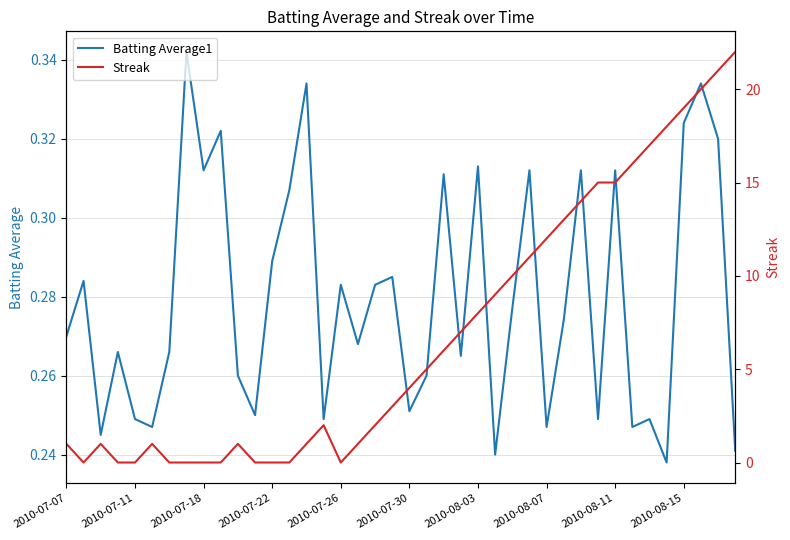

Is it true that Batting Average1 equals 0.3 at 10?

True